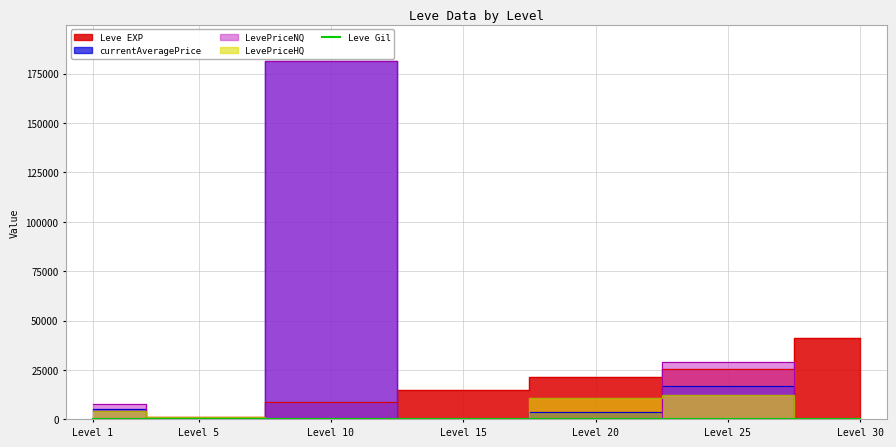

True or false: the data has more than 2 interior local peaks.

False